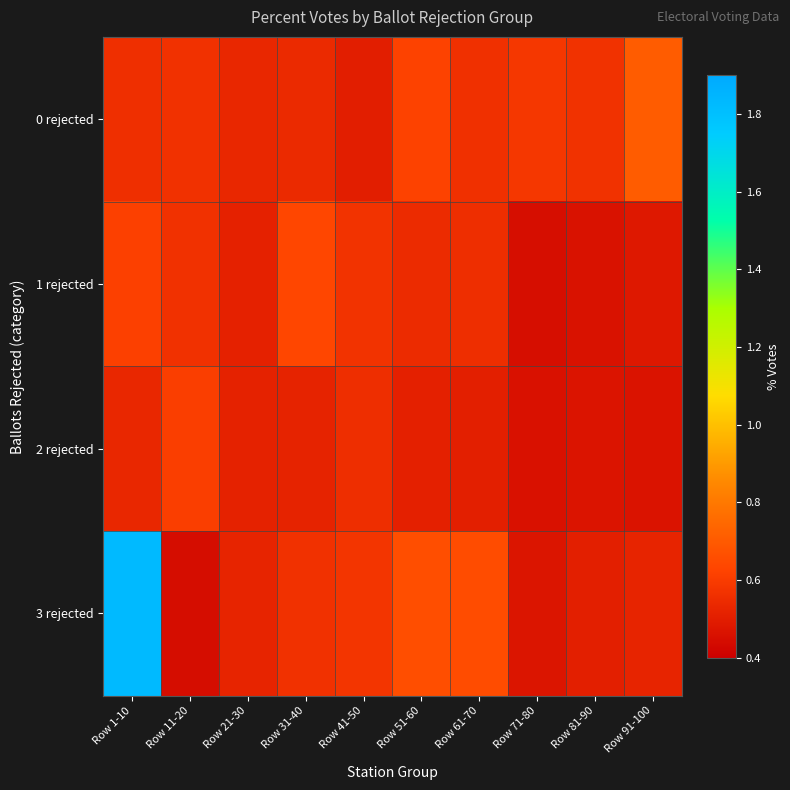

What is the total value across all series at Row 41-50?

2.2